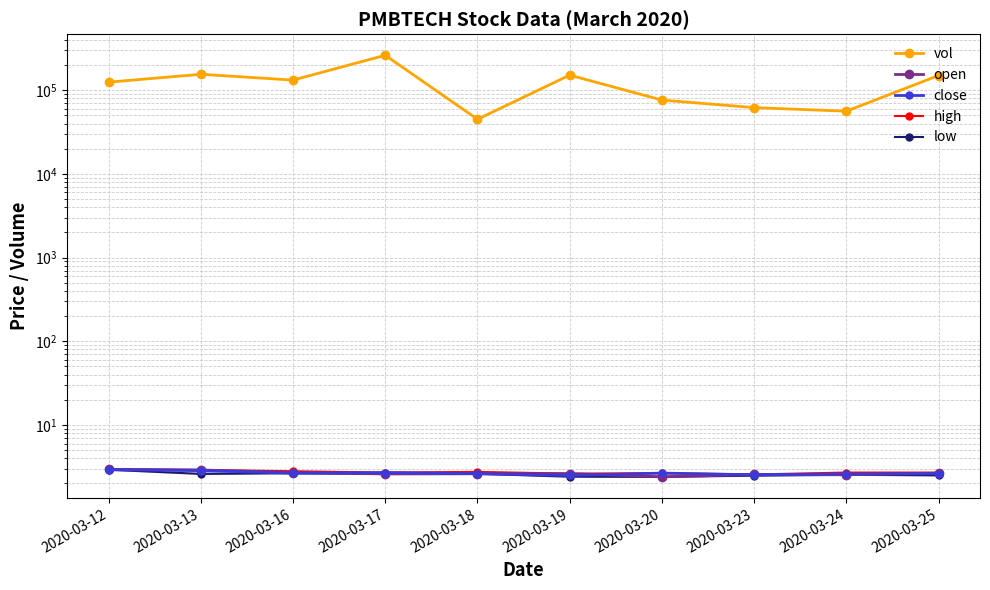

What is the difference between the low values at 2020-03-13 and 2020-03-19?

0.2